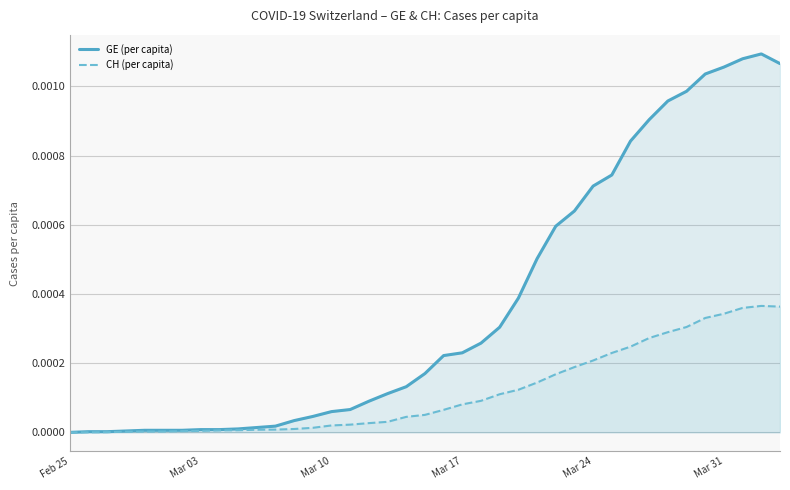

Which series has the largest range (max minus min)?

GE (per capita)